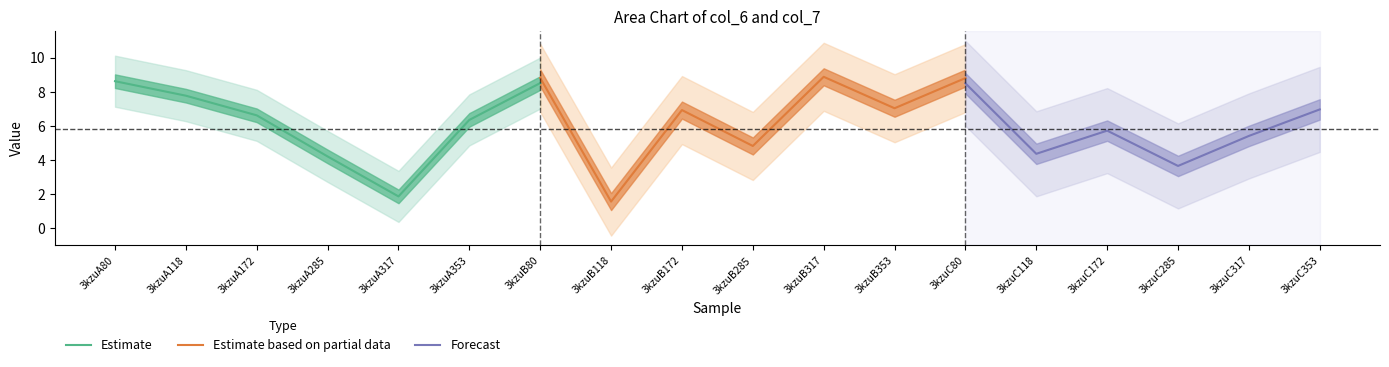

What is the highest value of the col_6 series?

8.6